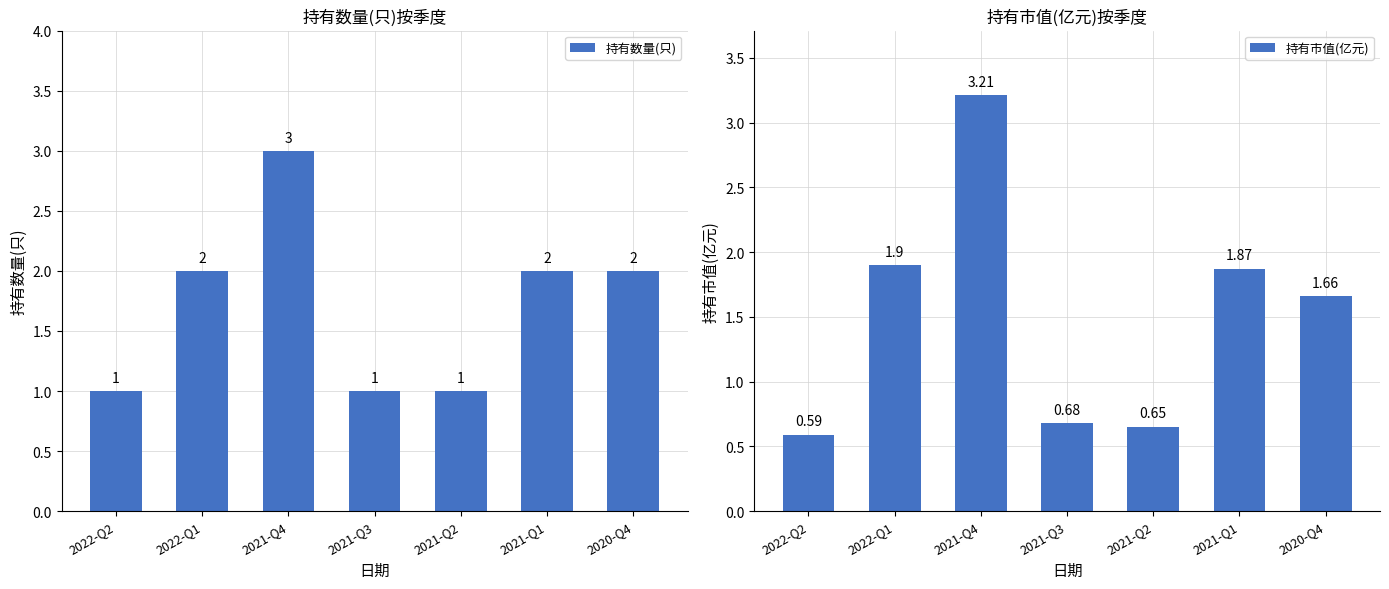

At which category is the sum across all series the highest?

2021-Q4